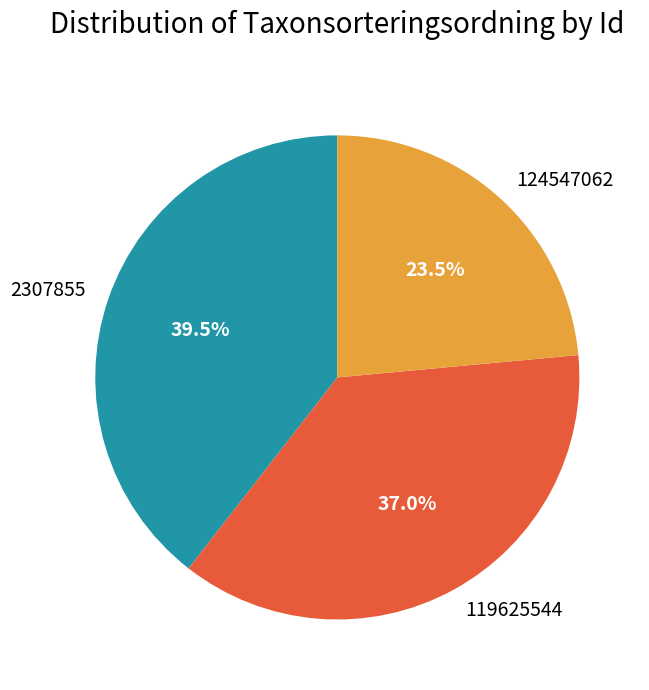

Rank the categories by value from highest to lowest.

2307855, 119625544, 124547062